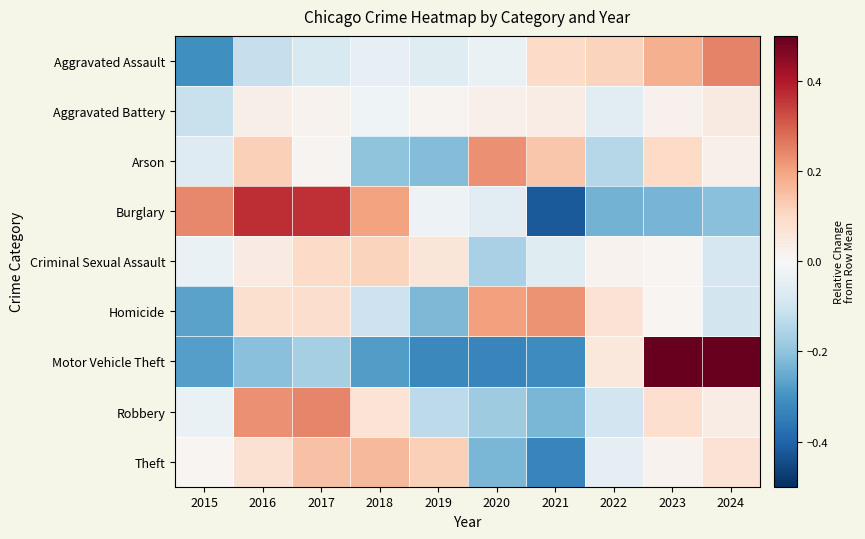

Which series has the widest spread of values?

Motor Vehicle Theft